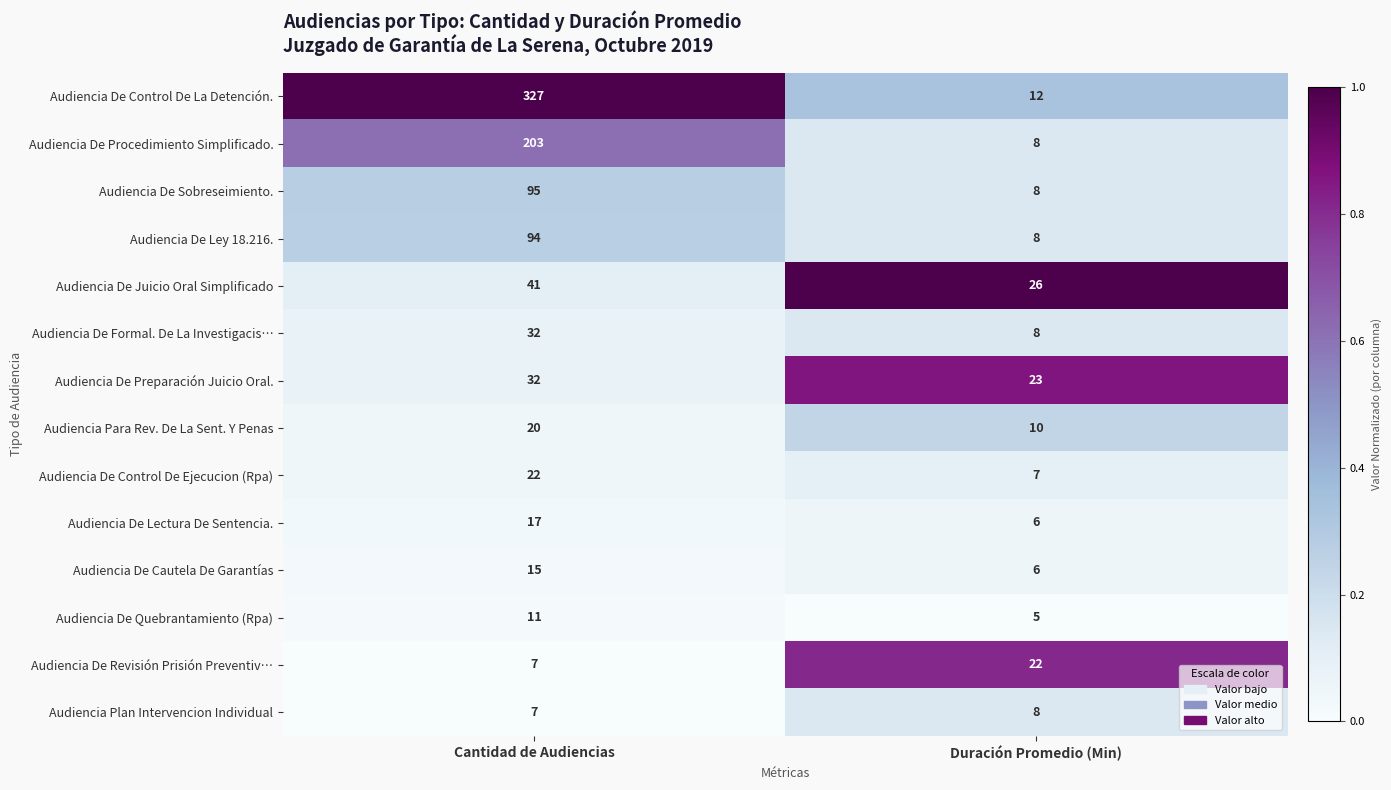

Reading left to right, what are all the values shown in this chart?

Audiencia De Control De La Detención.: Cantidad de Audiencias=327	Duración Promedio (Min)=12
Audiencia De Procedimiento Simplificado.: Cantidad de Audiencias=203	Duración Promedio (Min)=8
Audiencia De Sobreseimiento.: Cantidad de Audiencias=95	Duración Promedio (Min)=8
Audiencia De Ley 18.216.: Cantidad de Audiencias=94	Duración Promedio (Min)=8
Audiencia De Juicio Oral Simplificado: Cantidad de Audiencias=41	Duración Promedio (Min)=26
Audiencia De Formal. De La Investigacis…: Cantidad de Audiencias=32	Duración Promedio (Min)=8
Audiencia De Preparación Juicio Oral.: Cantidad de Audiencias=32	Duración Promedio (Min)=23
Audiencia Para Rev. De La Sent. Y Penas: Cantidad de Audiencias=20	Duración Promedio (Min)=10
Audiencia De Control De Ejecucion (Rpa): Cantidad de Audiencias=22	Duración Promedio (Min)=7
Audiencia De Lectura De Sentencia.: Cantidad de Audiencias=17	Duración Promedio (Min)=6
Audiencia De Cautela De Garantías: Cantidad de Audiencias=15	Duración Promedio (Min)=6
Audiencia De Quebrantamiento (Rpa): Cantidad de Audiencias=11	Duración Promedio (Min)=5
Audiencia De Revisión Prisión Preventiv…: Cantidad de Audiencias=7	Duración Promedio (Min)=22
Audiencia Plan Intervencion Individual: Cantidad de Audiencias=7	Duración Promedio (Min)=8